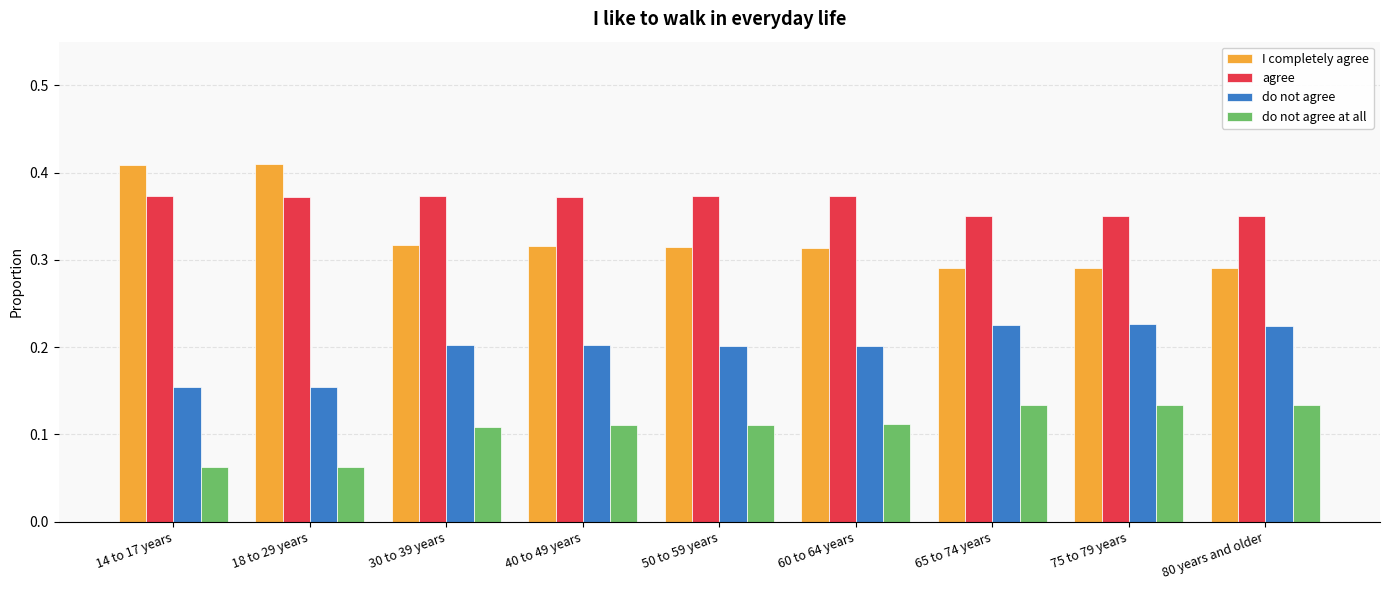

The value of agree at 50 to 59 years is 0.5. True or false?

False